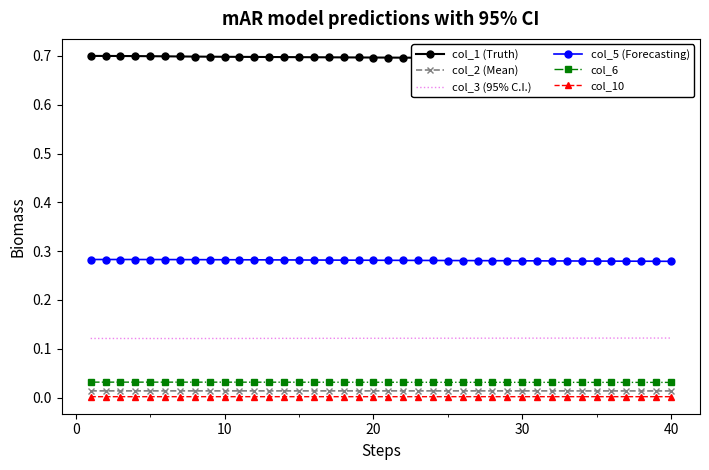

What is the average value of the col_1 (Truth) series?

0.7